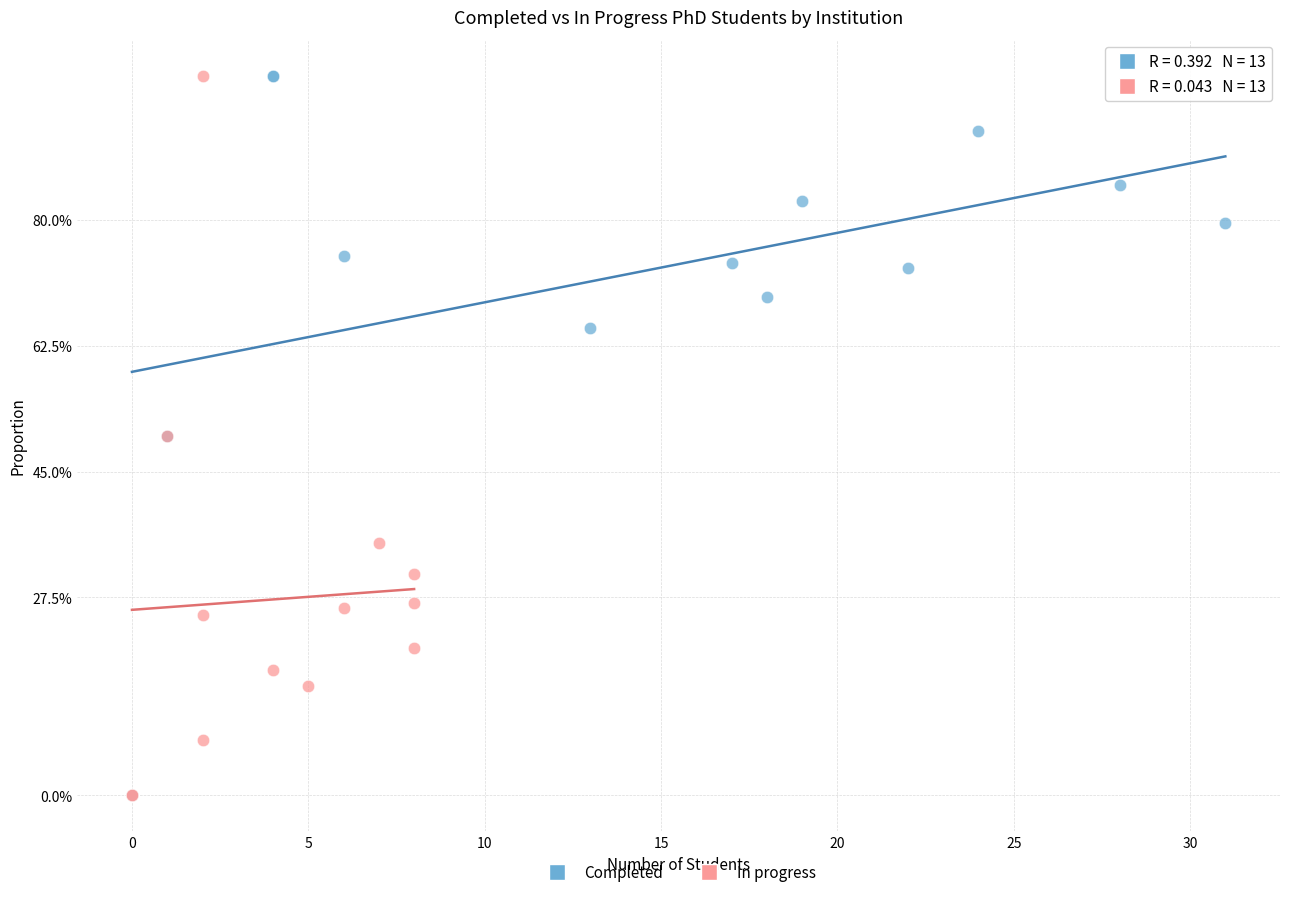

What are all the series names shown in the legend?

Completed, In progress